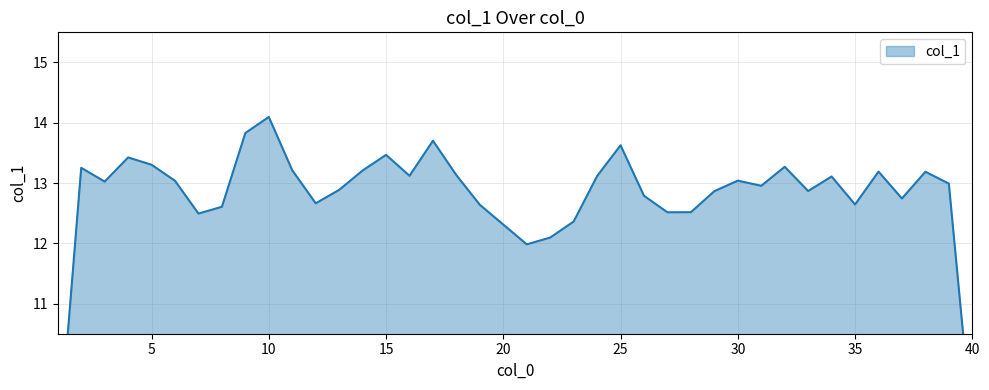

What is the average value?

13.0